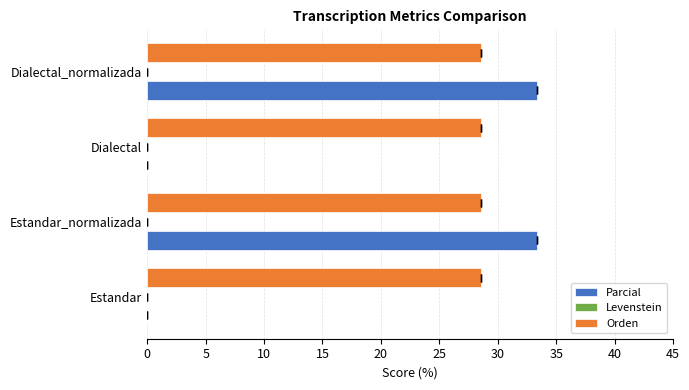

What is the maximum value for Parcial?

33.3